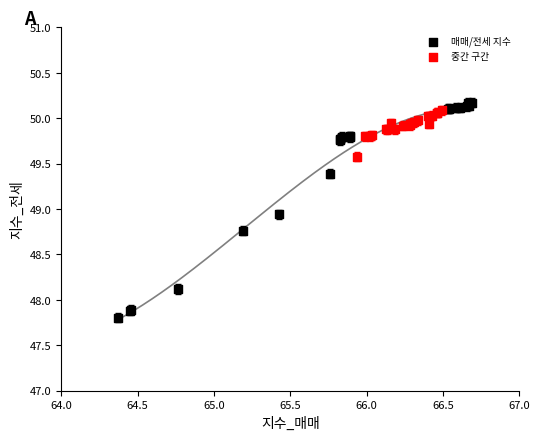

Which series has the widest spread of Y values?

매매/전세 지수